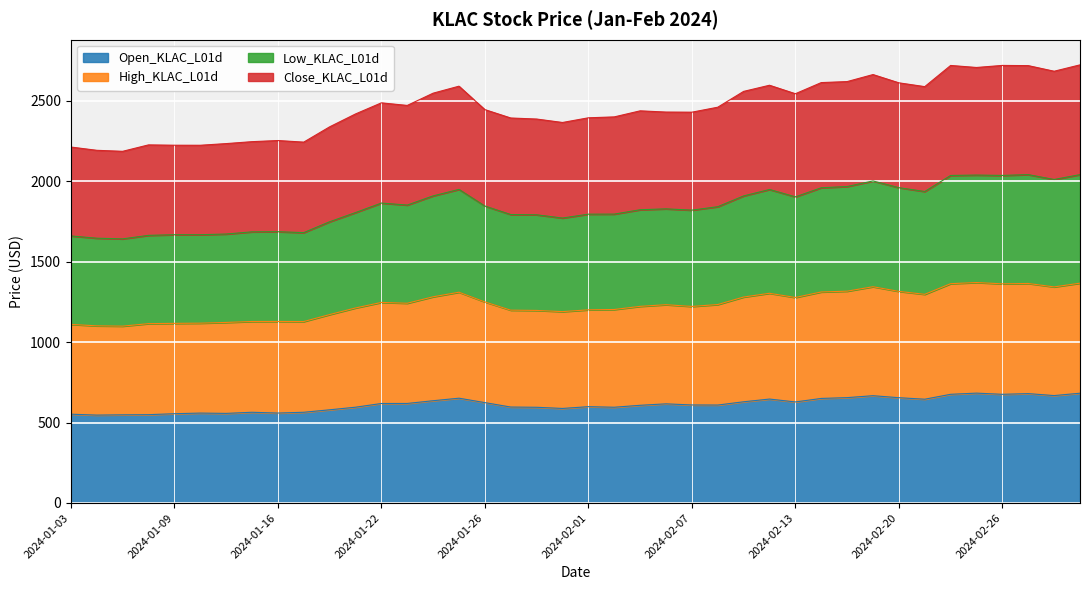

What is the highest value of the Open_KLAC_L01d series?

683.0